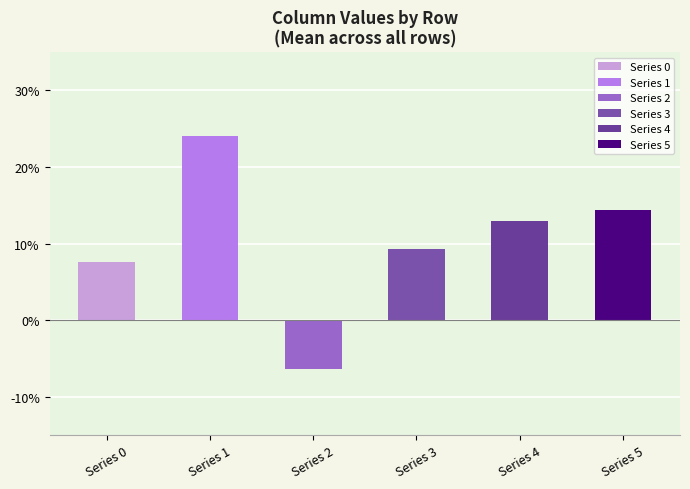

What are all the series names shown in the legend?

0, 1, 2, 3, 4, 5